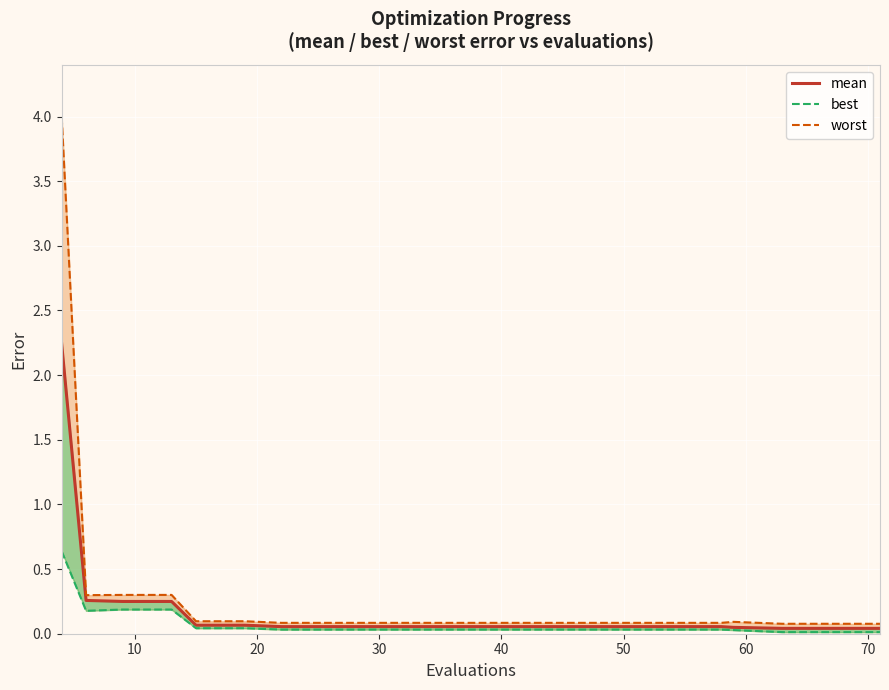

What is the value of the 4th point from the left?

0.2